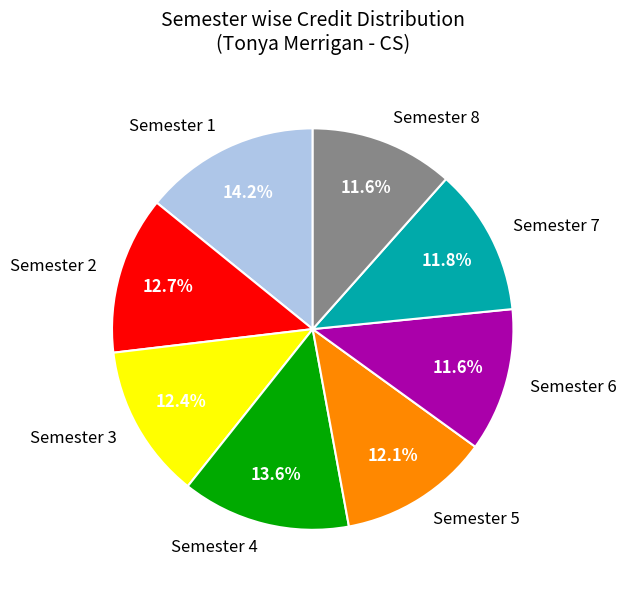

What is the total percentage of Semester 6 and Semester 7?

23.4%